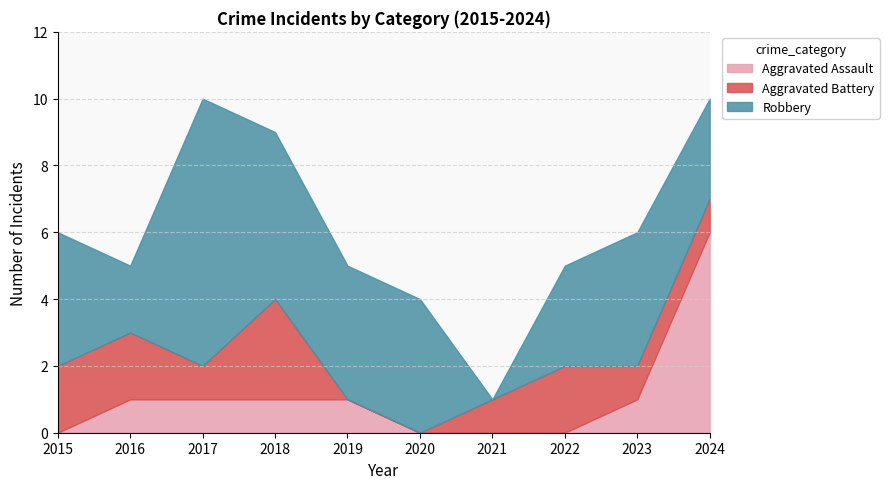

How many lines are shown in the chart?

3